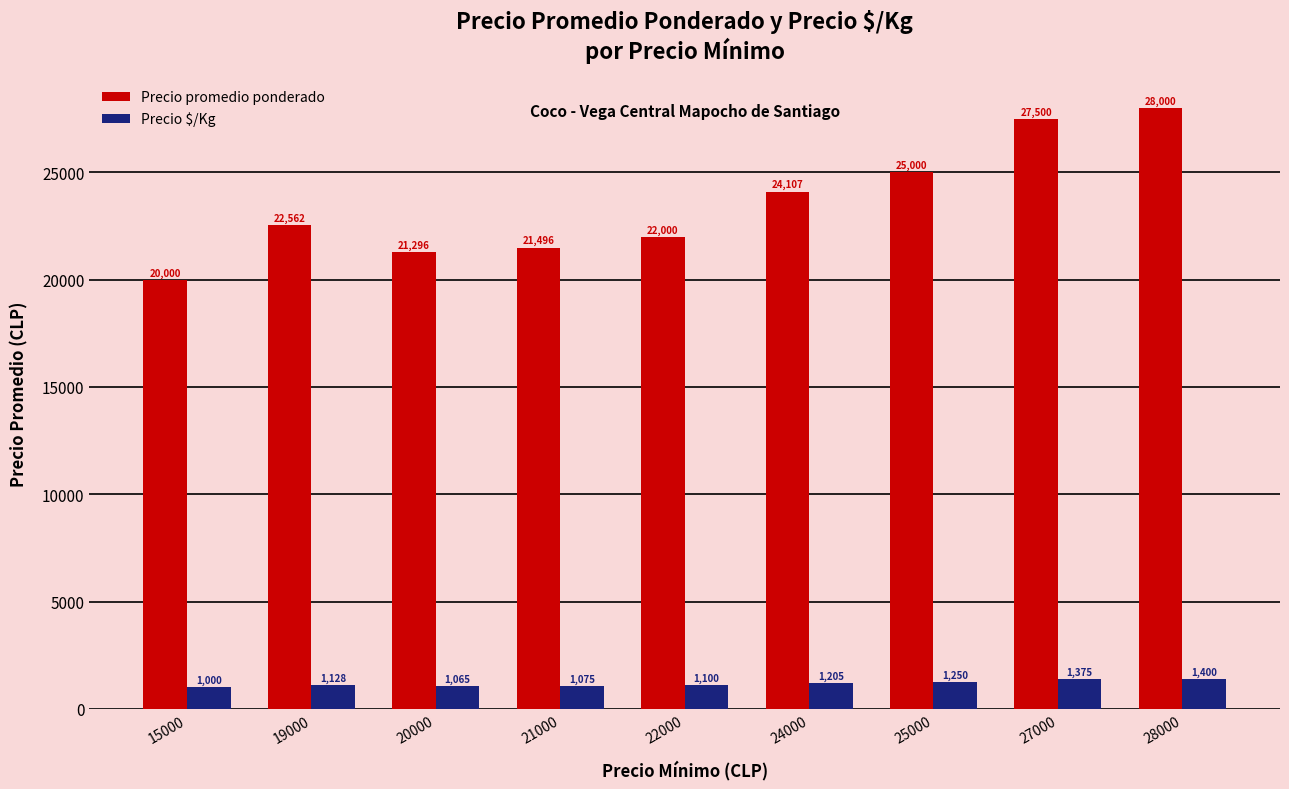

Reading right to left, list all the values displayed in this chart.

Precio promedio ponderado: 28000	27500	25000	24107	22000	21496	21296	22562	20000
Precio $/Kg: 1400	1375	1250	1205	1100	1075	1065	1128	1000